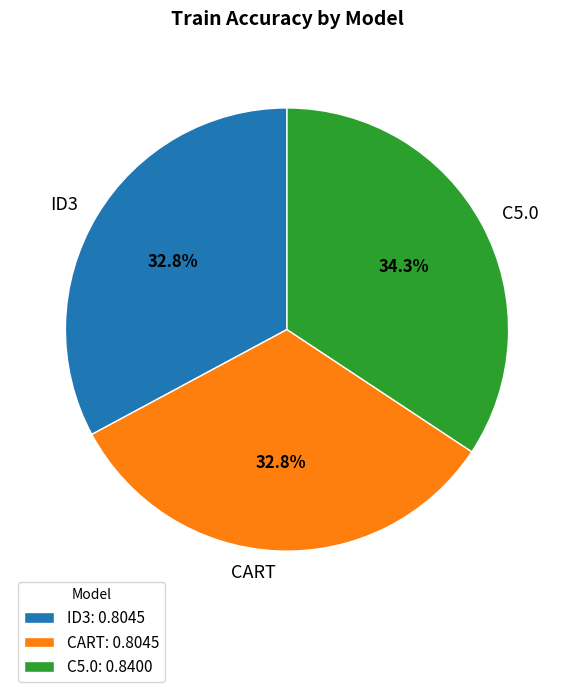

Count the number of slices in the pie.

3